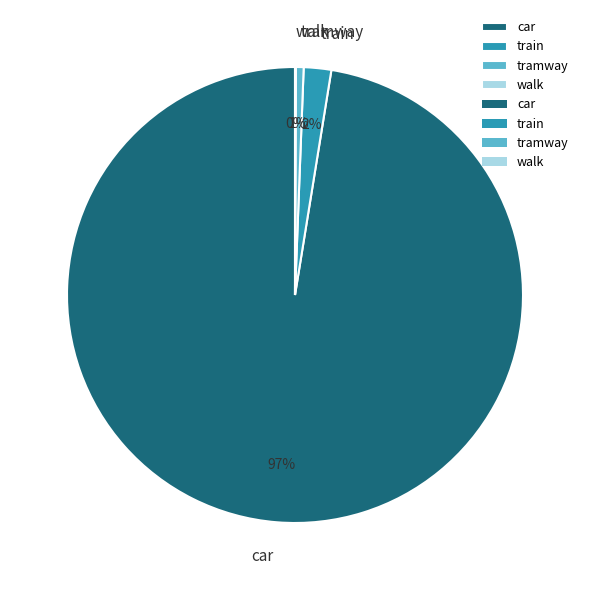

What is the largest slice in the pie chart?

car